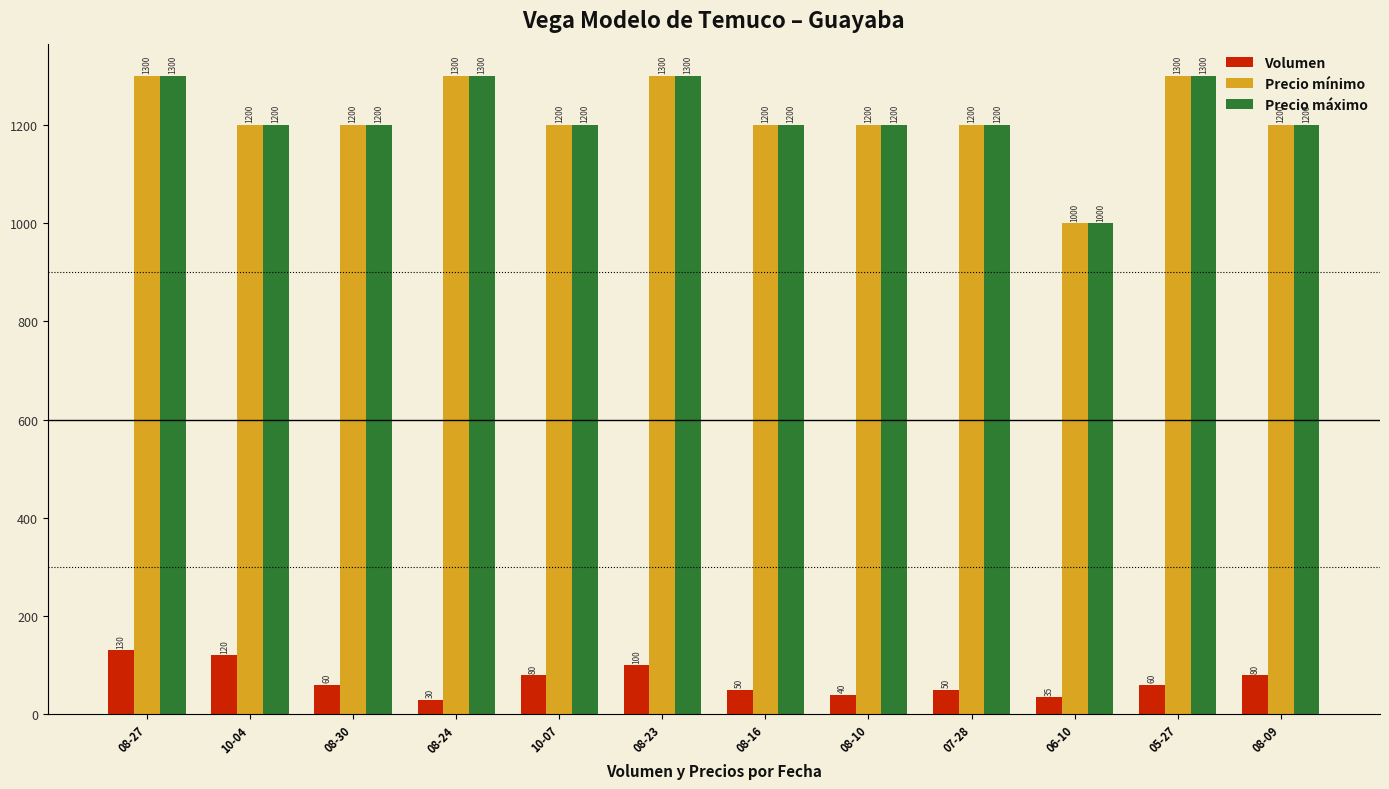

Read the Volumen value at 08-23.

100